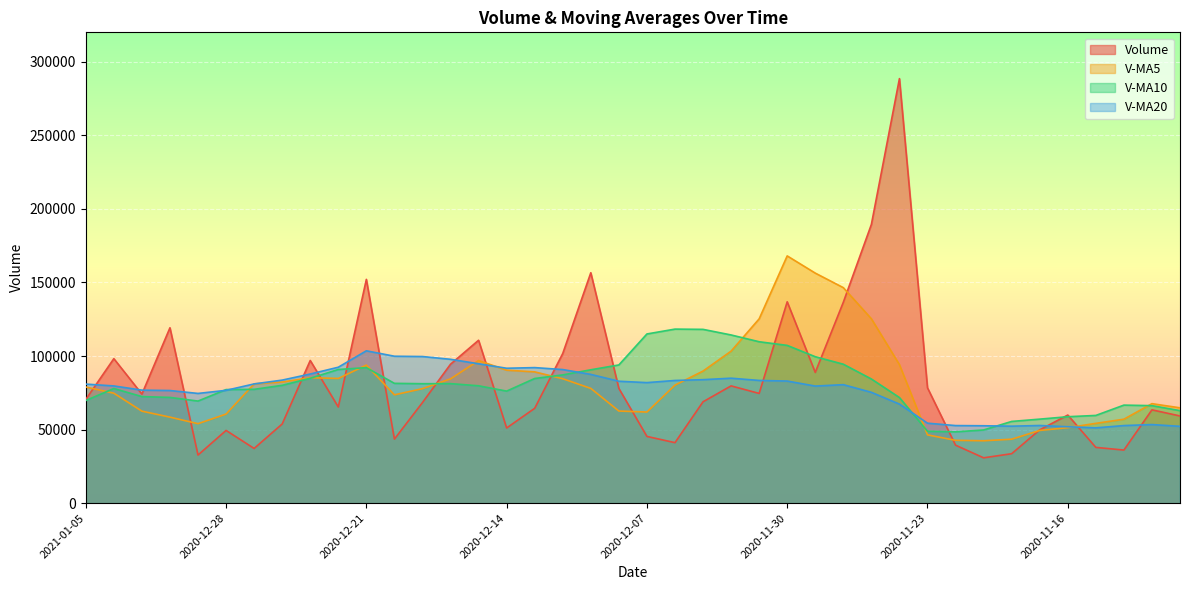

At which label is v_ma5 closest to 105233?

2020-12-02